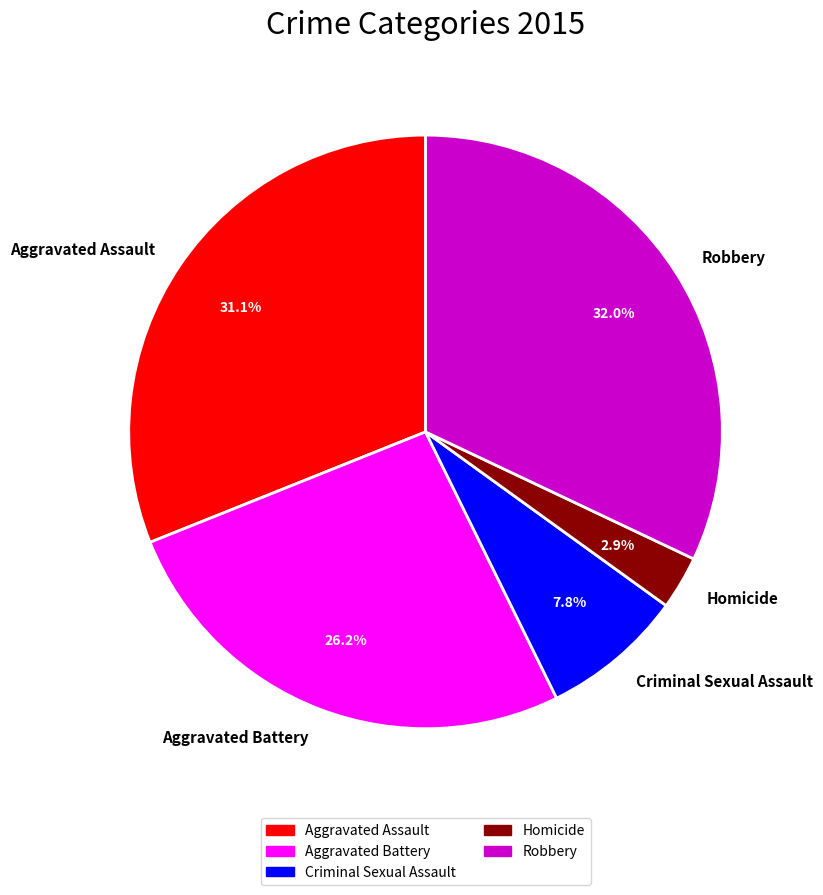

What is the ratio of the value at Homicide to the value at Criminal Sexual Assault?

0.4